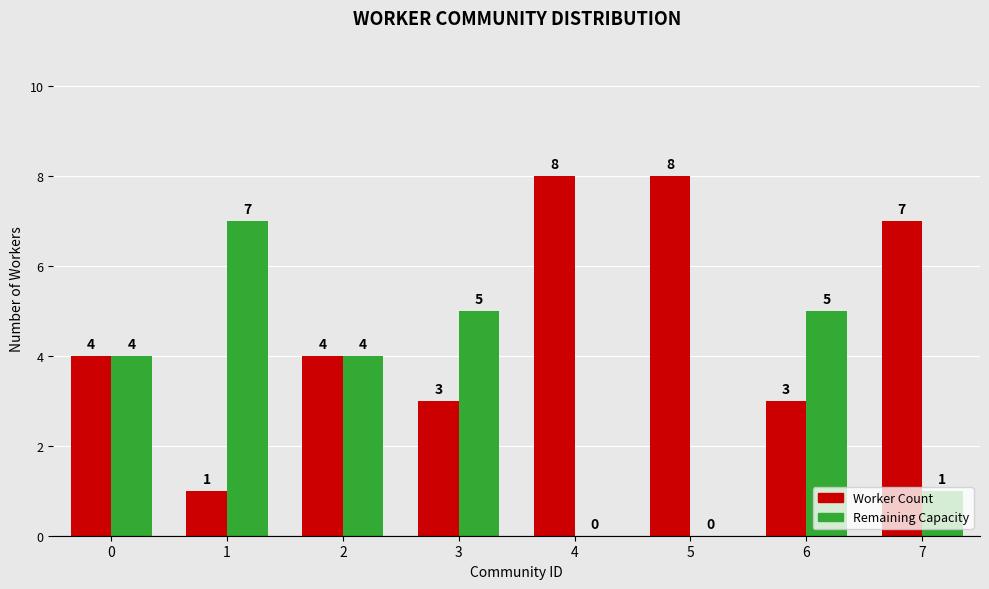

The Worker Count series shows 8 at 5. True or false?

True